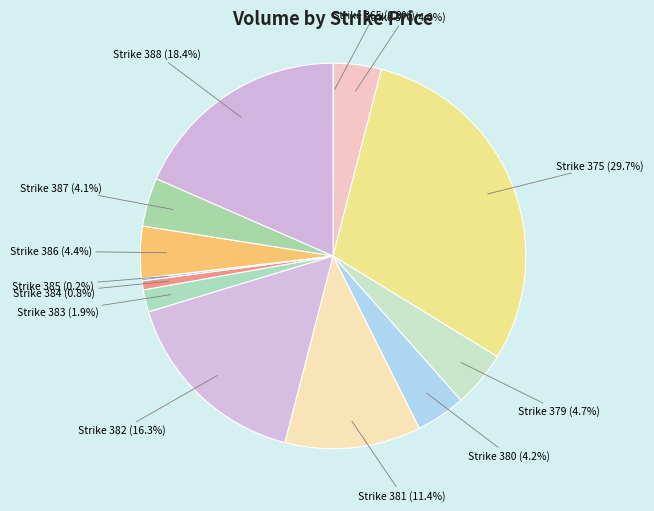

Rank the categories by value from highest to lowest.

375, 388, 382, 381, 379, 386, 380, 387, 370, 383, 384, 385, 365